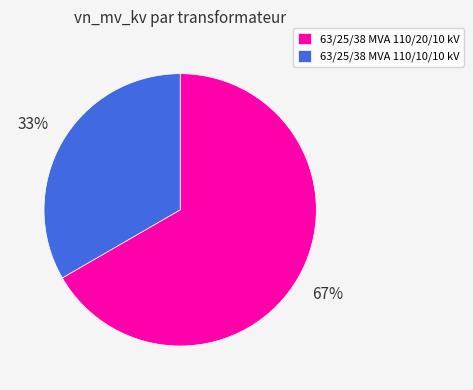

What percentage is the 63/25/38 MVA 110/10/10 kV slice, to the nearest percent?

33%